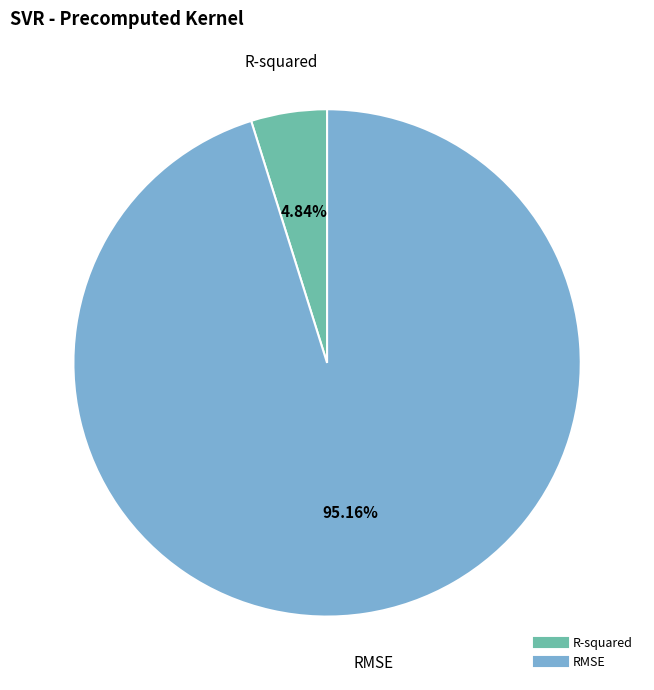

Between R-squared and RMSE, which is larger?

RMSE